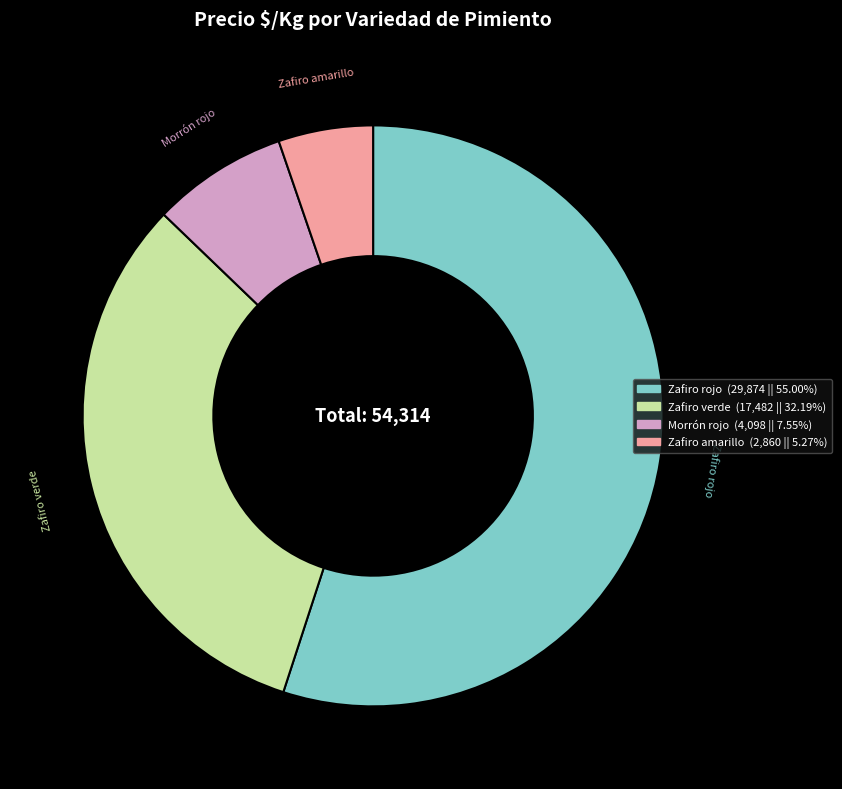

Count the number of slices in the pie.

4